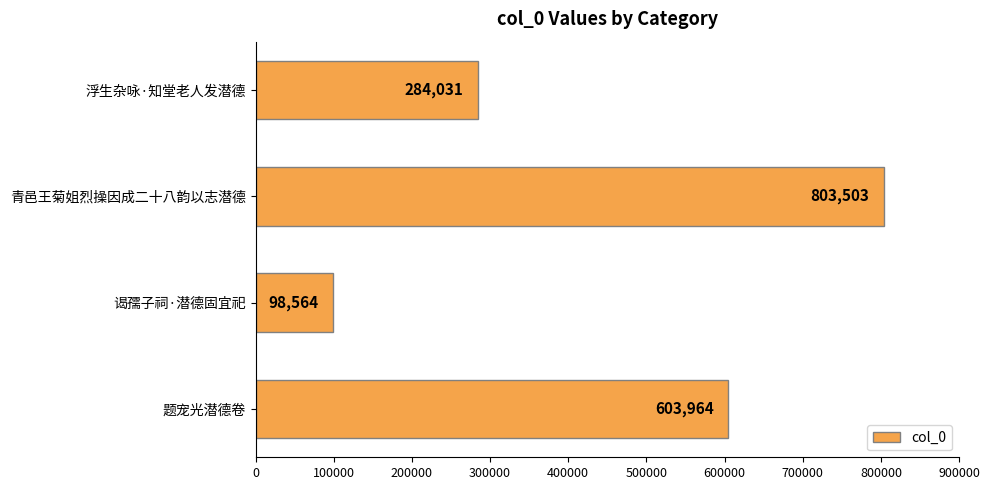

What is the average value?

447516